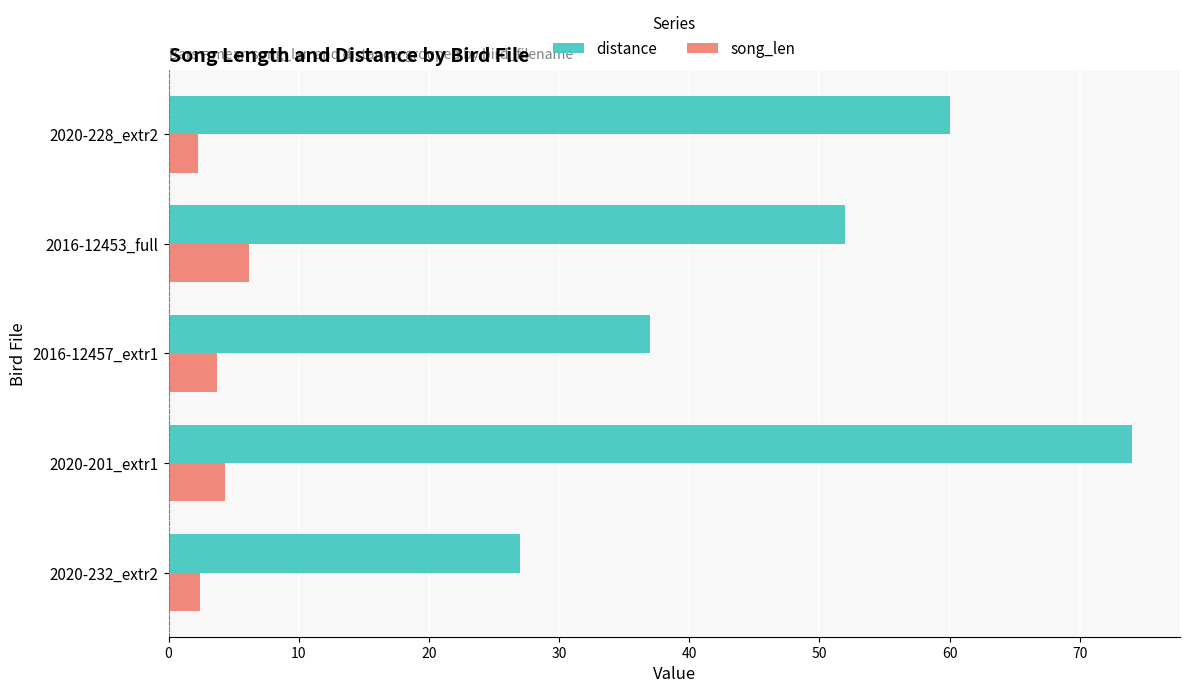

At which label is distance closest to 50?

2016-12453_full